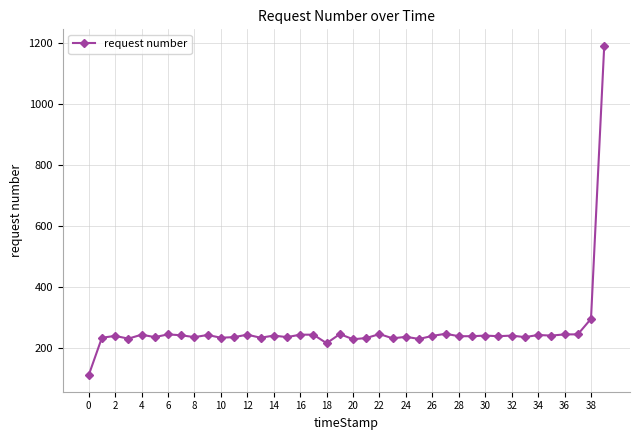

How many lines are shown in the chart?

1